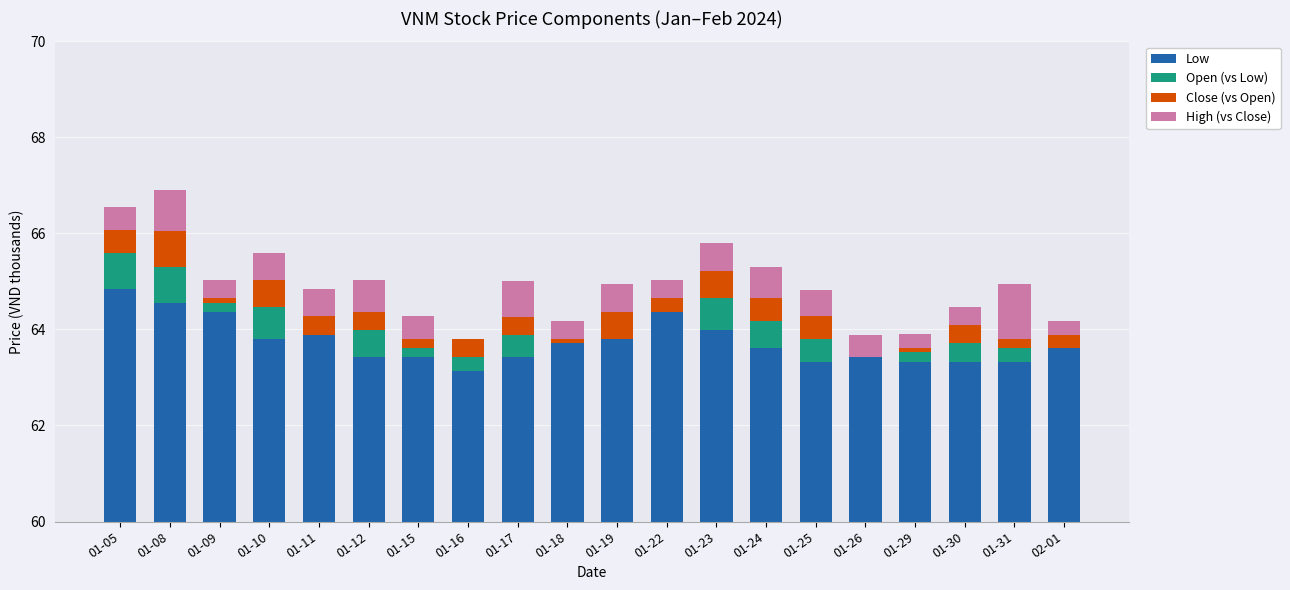

At how many categories does at least one series exceed 36?

20